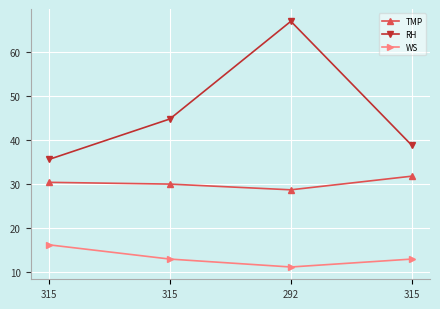

How many lines are shown in the chart?

3